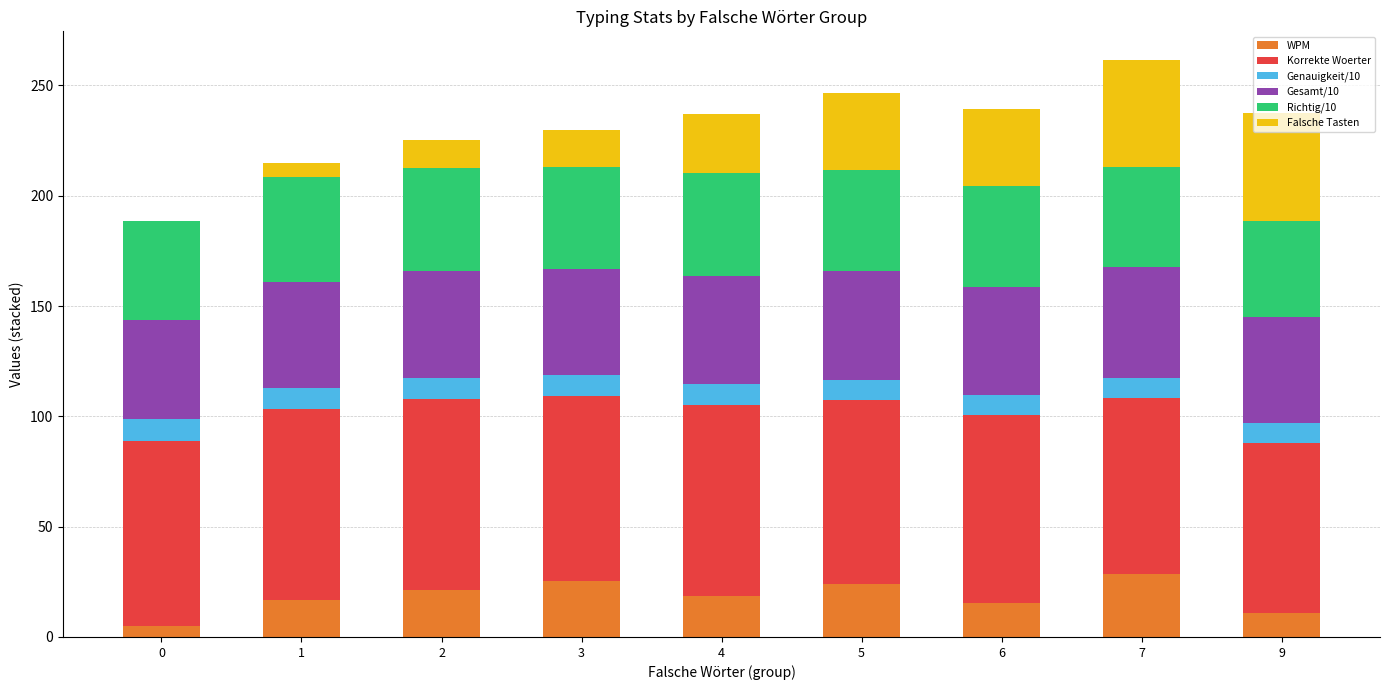

Are the bars horizontal?

No